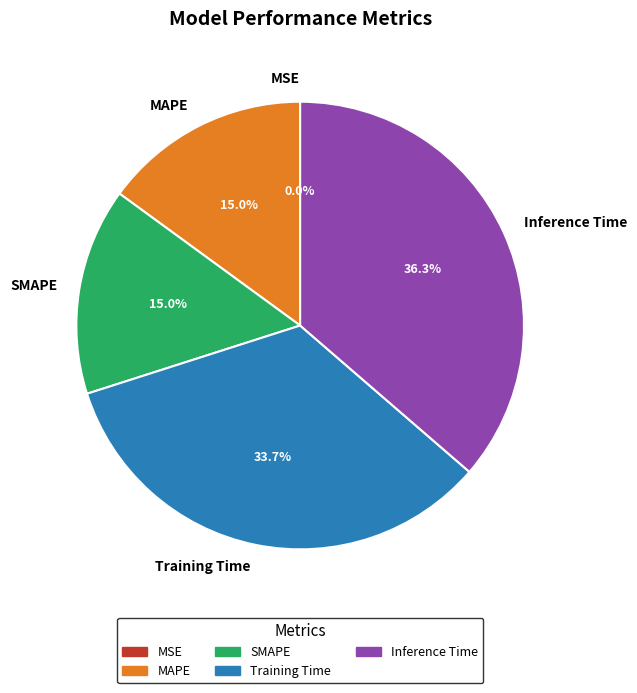

What portion of the pie excludes Training Time?

66.3%